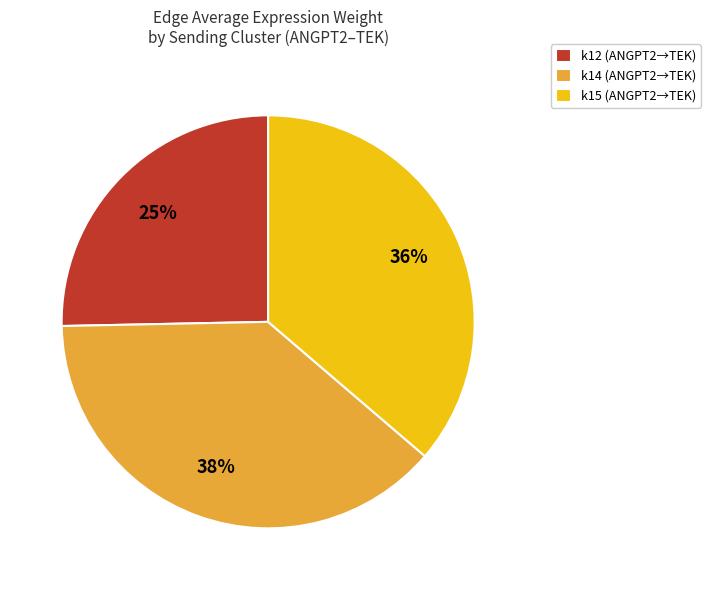

True or false: k15 (ANGPT2→TEK) accounts for 51% of the total.

False